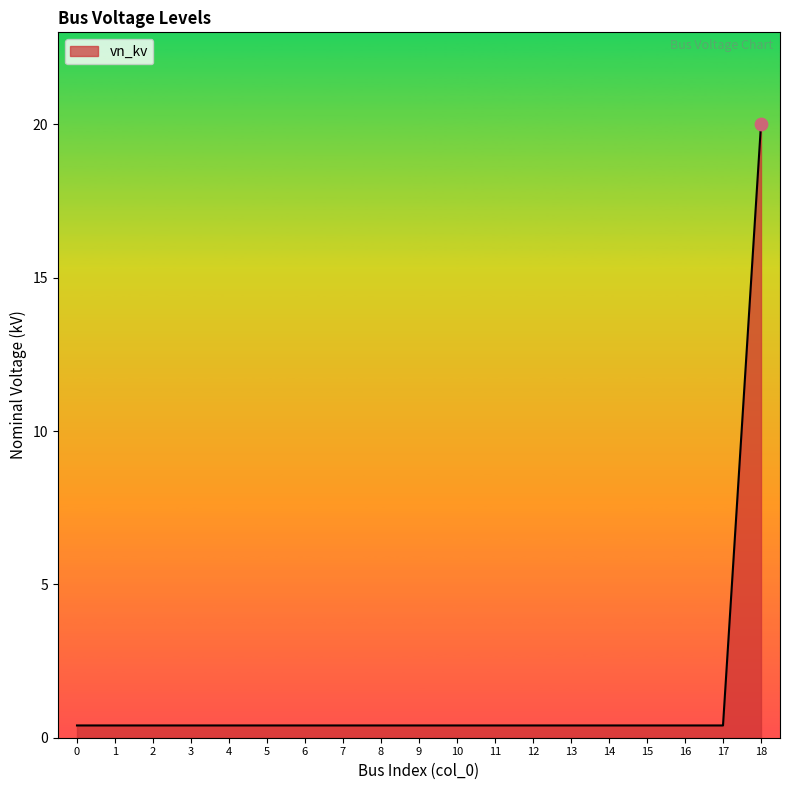

Which has a higher value, 12 or 18?

18